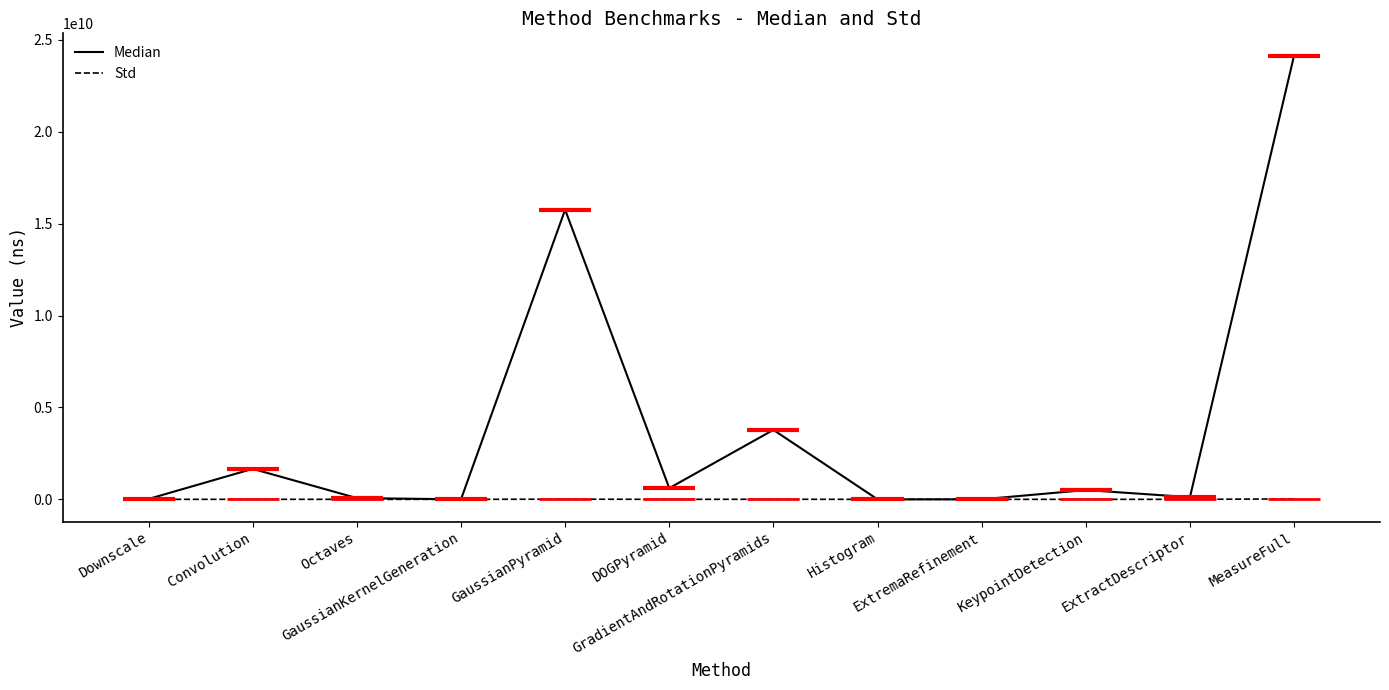

In Std, how many points are higher than both neighbors (excluding endpoints)?

4